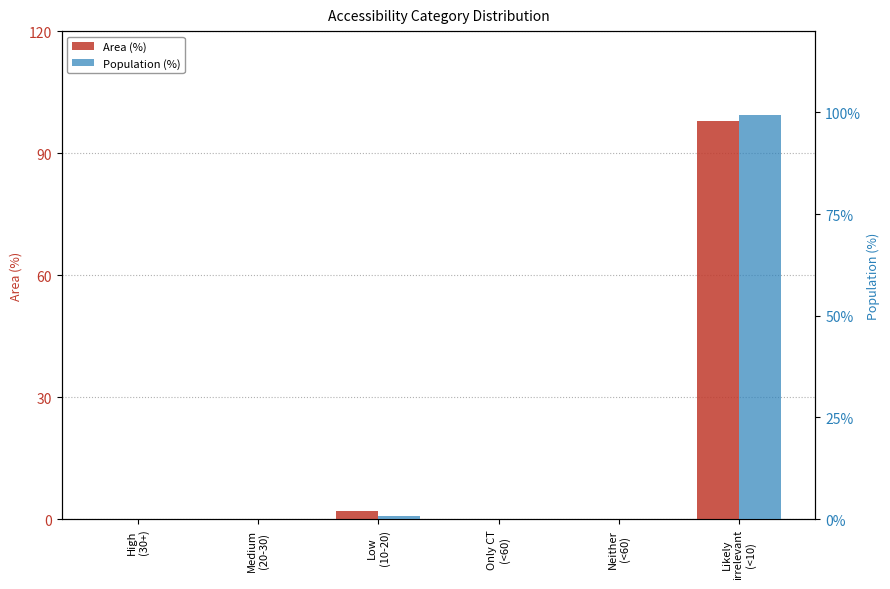

Is it true that Population (%) equals 0.0 at Neither
(<60)?

True